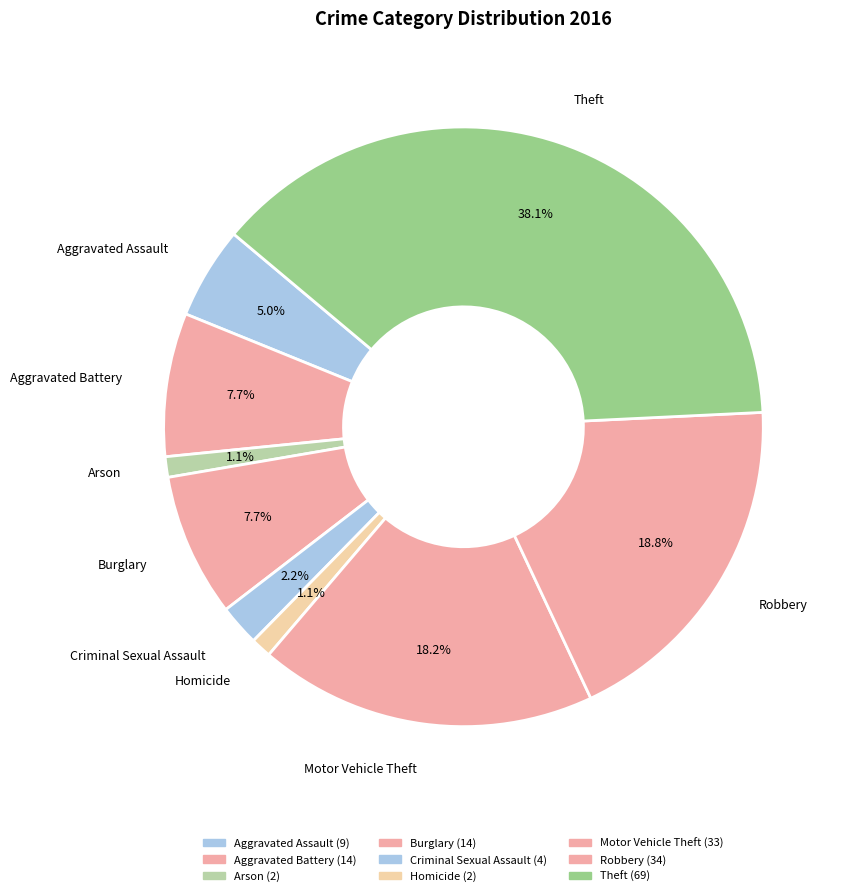

Approximately how many times larger is the value at Robbery compared to Criminal Sexual Assault?

8.5